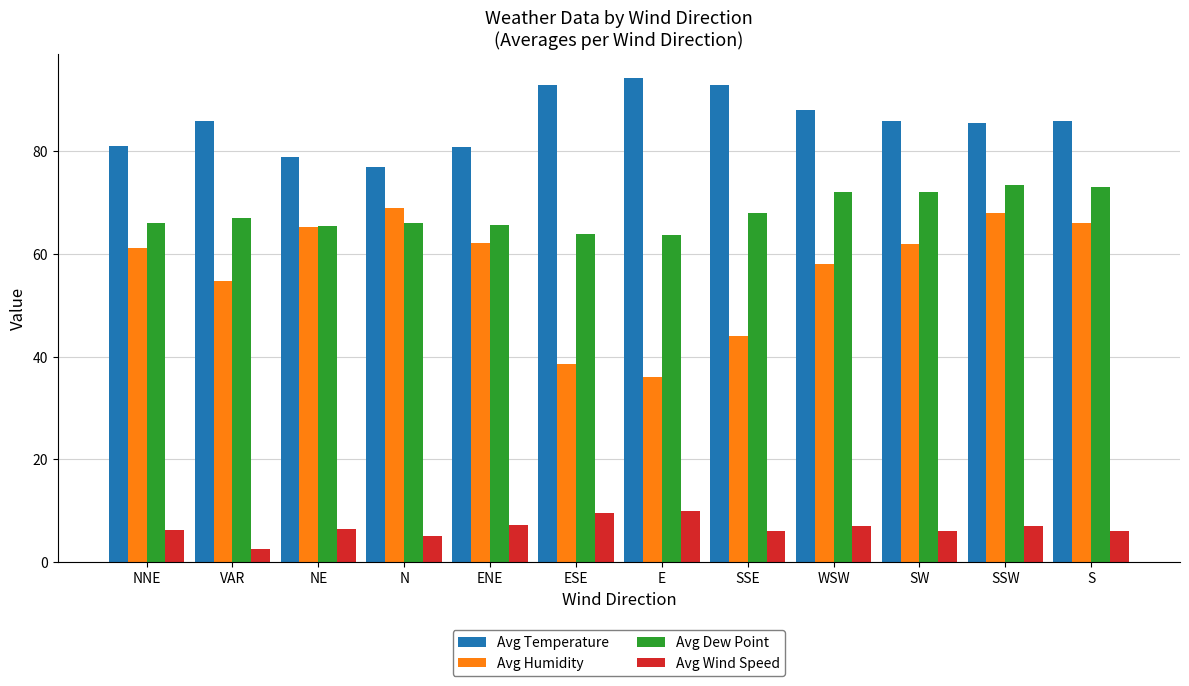

What position from the right is SSE?

5